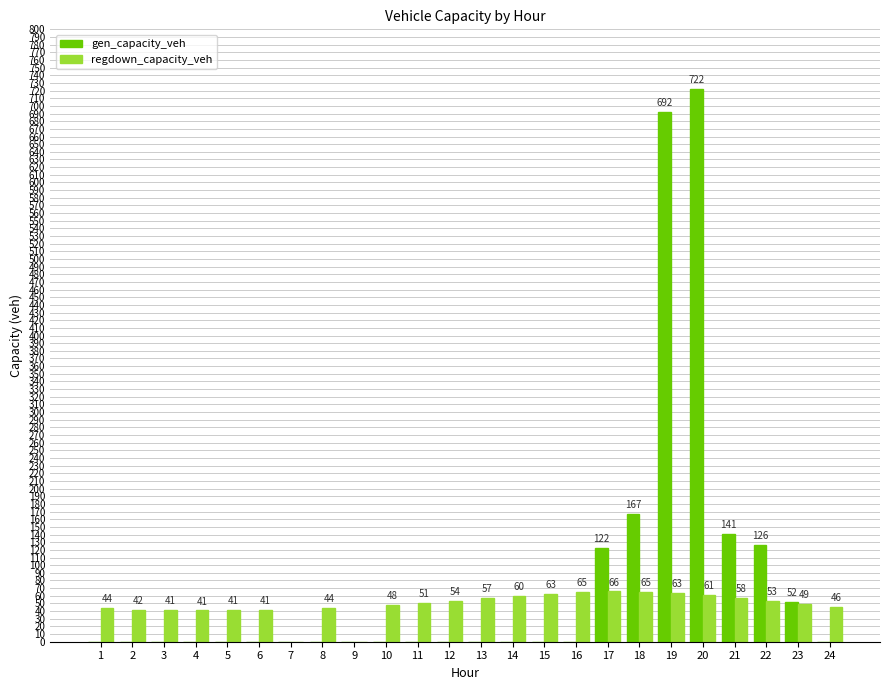

What is the highest value of the gen_capacity_veh series?

722.1